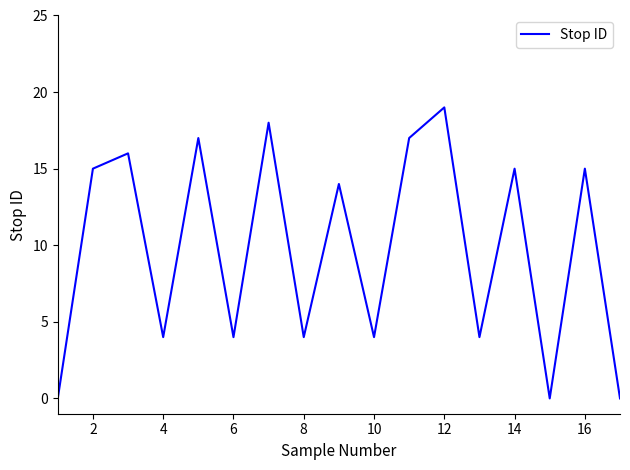

What is the difference between the maximum and minimum values?

19